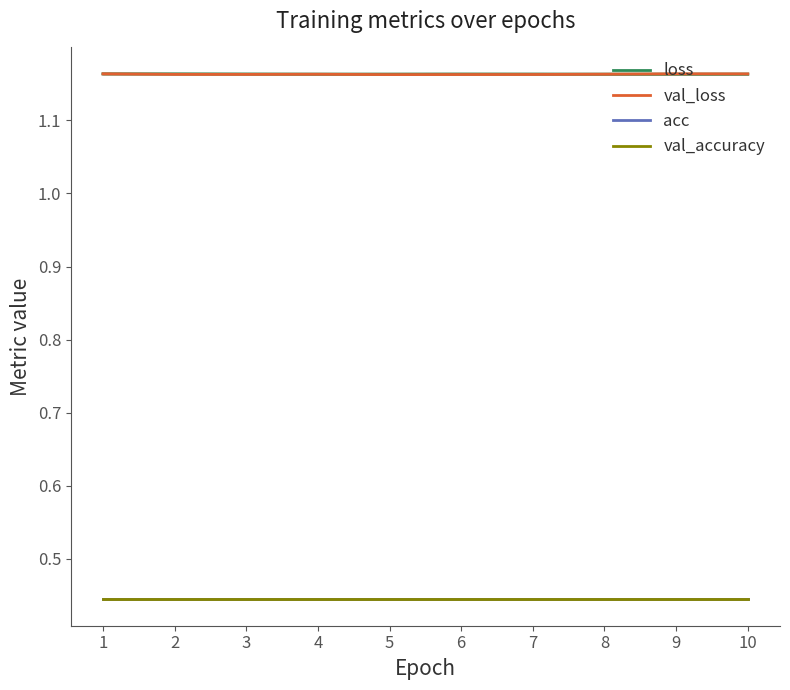

What is the average value of the val_loss series?

1.2